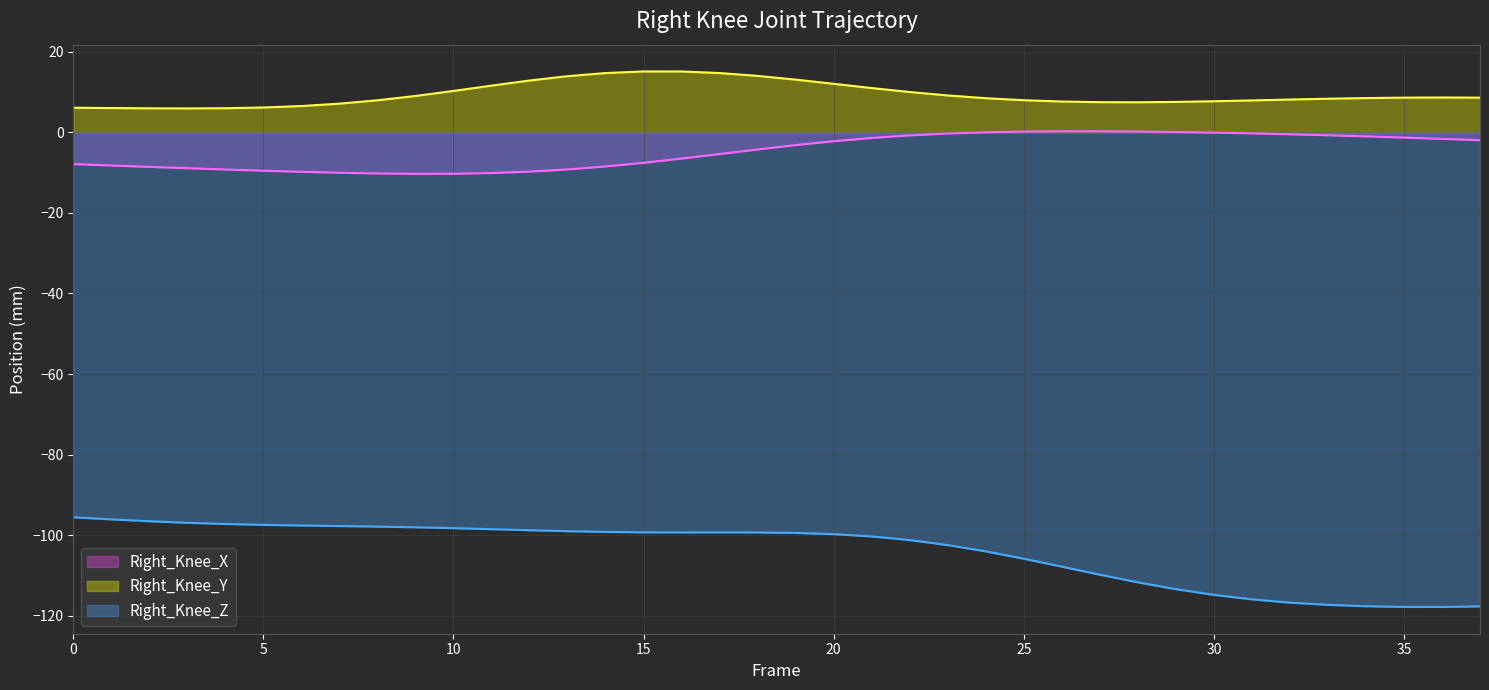

Which has a higher value, 13 or 15?

15